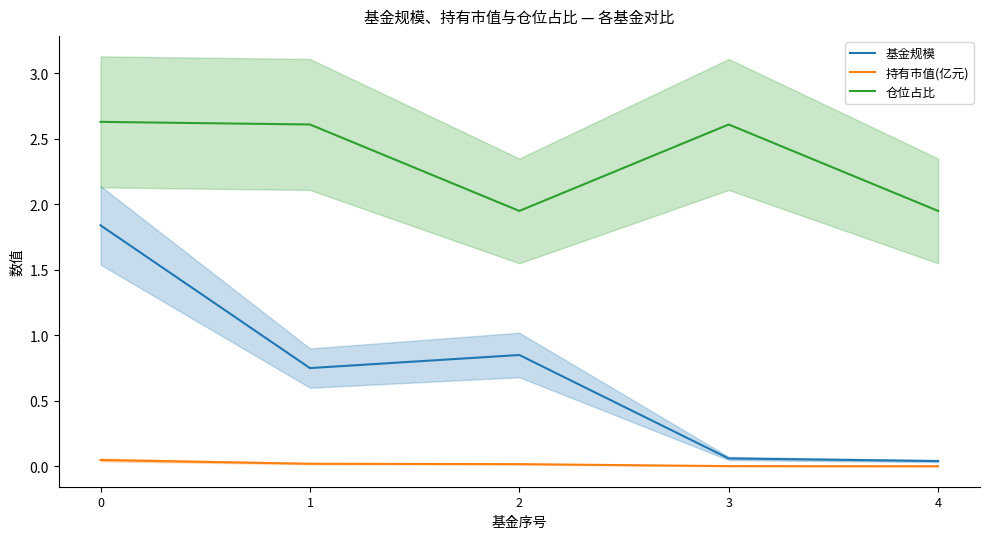

At which category does 基金规模 reach its first local peak?

2